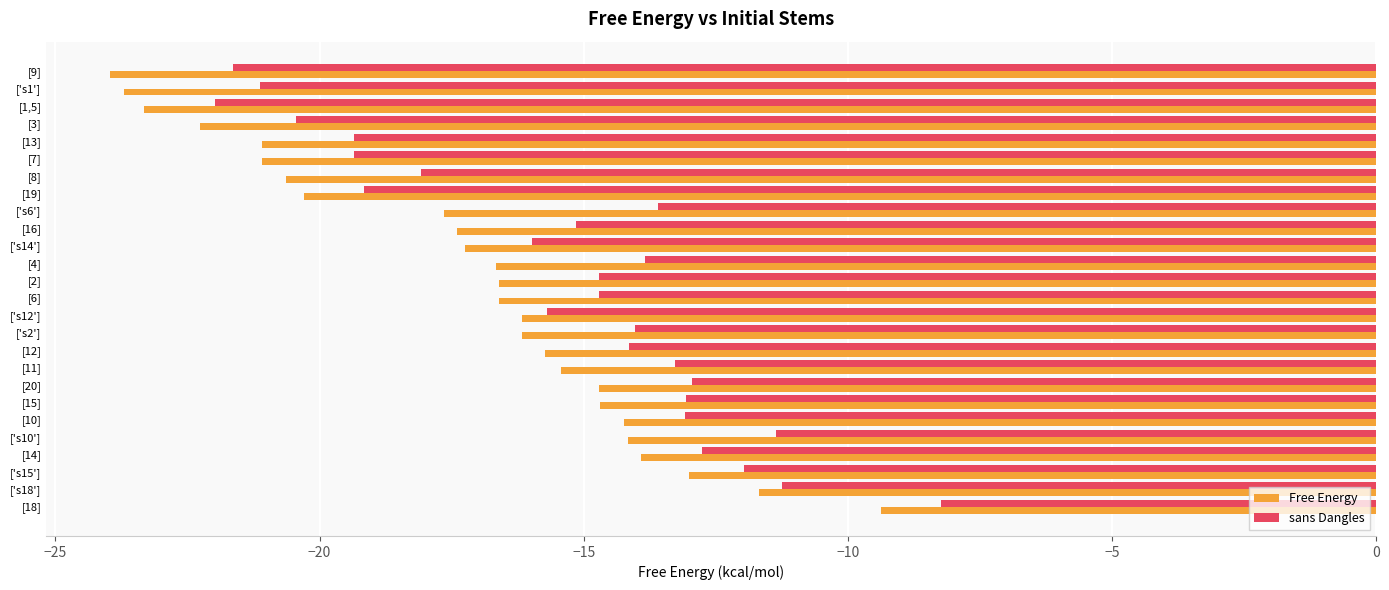

What is the minimum value shown in the chart?

-24.0